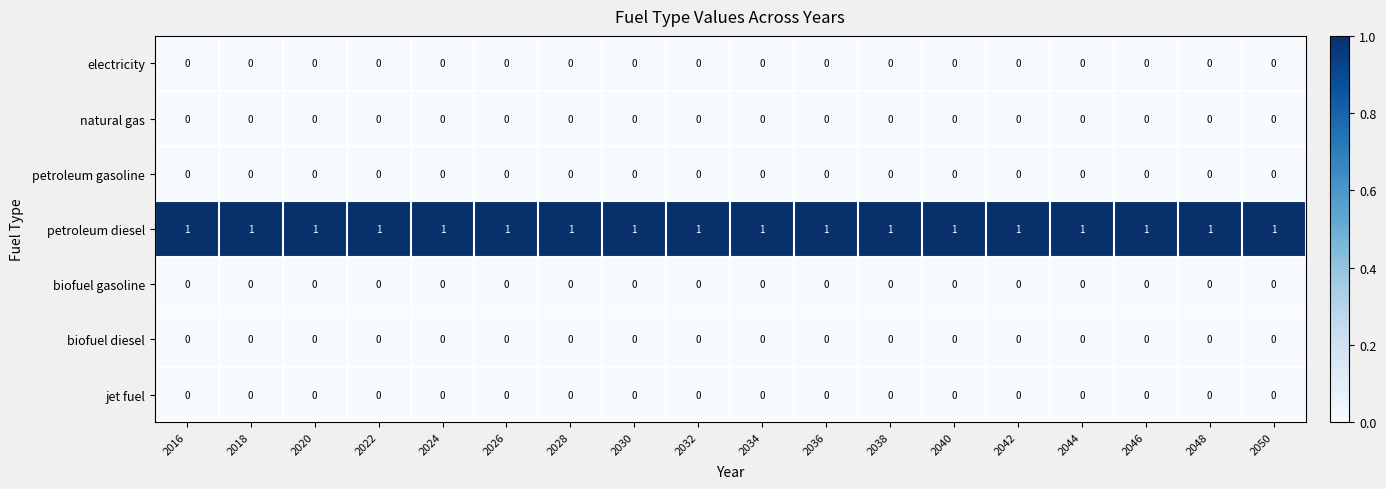

How many distinct data groups are displayed?

7